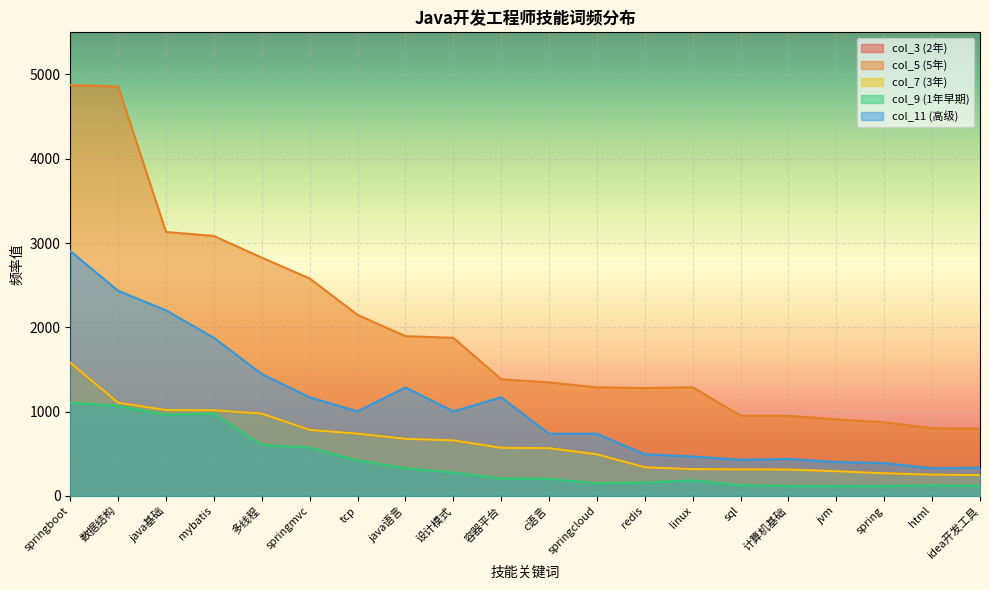

Which label corresponds to the largest value in the chart?

springboot